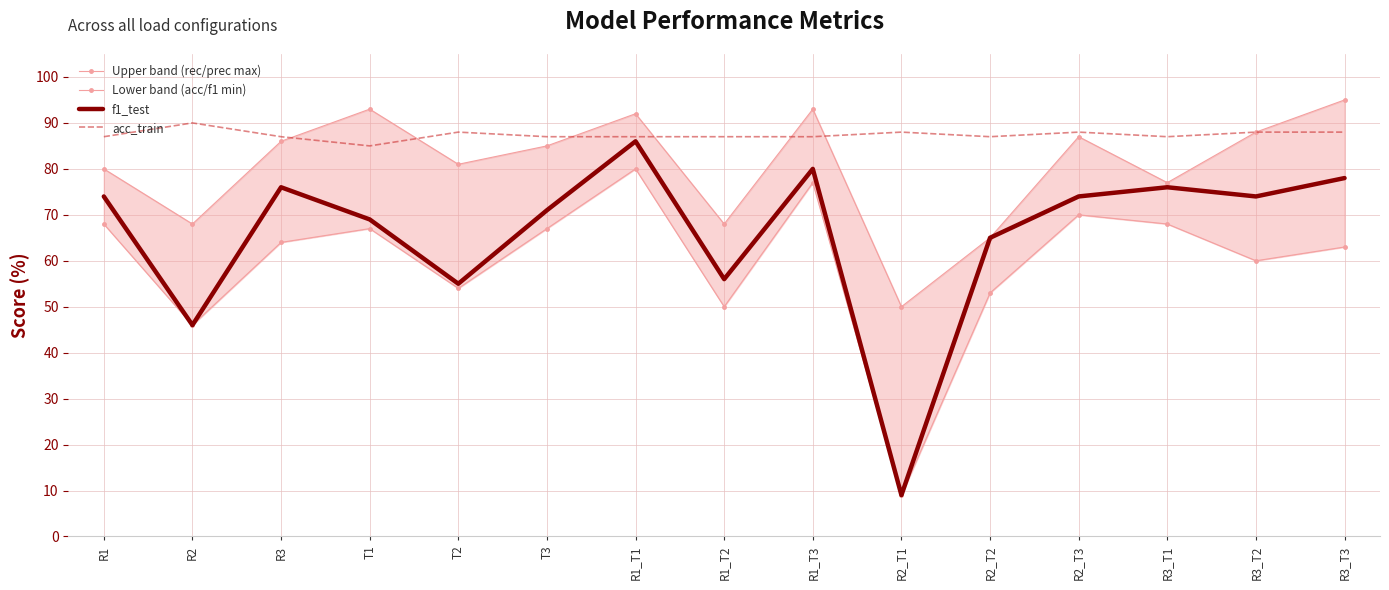

Reading left to right, what are all the values shown in this chart?

Upper band (rec/prec max): R1=0.8	R2=0.7	R3=0.9	T1=0.9	T2=0.8	T3=0.8	R1_T1=0.9	R1_T2=0.7	R1_T3=0.9	R2_T1=0.5	R2_T2=0.7	R2_T3=0.9	R3_T1=0.8	R3_T2=0.9	R3_T3=0.9
Lower band (acc/f1 min): R1=0.7	R2=0.5	R3=0.6	T1=0.7	T2=0.5	T3=0.7	R1_T1=0.8	R1_T2=0.5	R1_T3=0.8	R2_T1=0.1	R2_T2=0.5	R2_T3=0.7	R3_T1=0.7	R3_T2=0.6	R3_T3=0.6
f1_test: R1=0.7	R2=0.5	R3=0.8	T1=0.7	T2=0.6	T3=0.7	R1_T1=0.9	R1_T2=0.6	R1_T3=0.8	R2_T1=0.1	R2_T2=0.7	R2_T3=0.7	R3_T1=0.8	R3_T2=0.7	R3_T3=0.8
acc_train: R1=0.9	R2=0.9	R3=0.9	T1=0.8	T2=0.9	T3=0.9	R1_T1=0.9	R1_T2=0.9	R1_T3=0.9	R2_T1=0.9	R2_T2=0.9	R2_T3=0.9	R3_T1=0.9	R3_T2=0.9	R3_T3=0.9